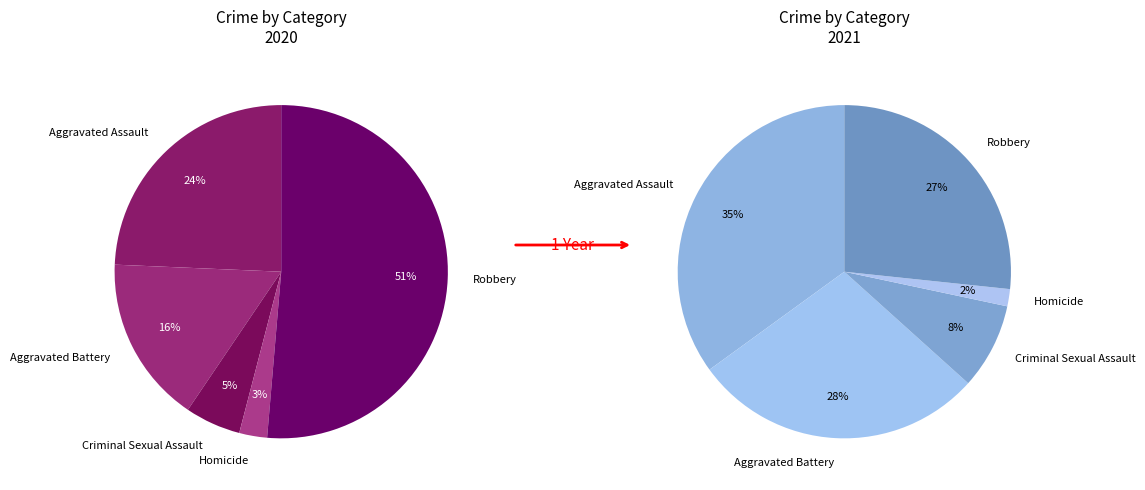

Does Homicide represent more than half of the total?

No